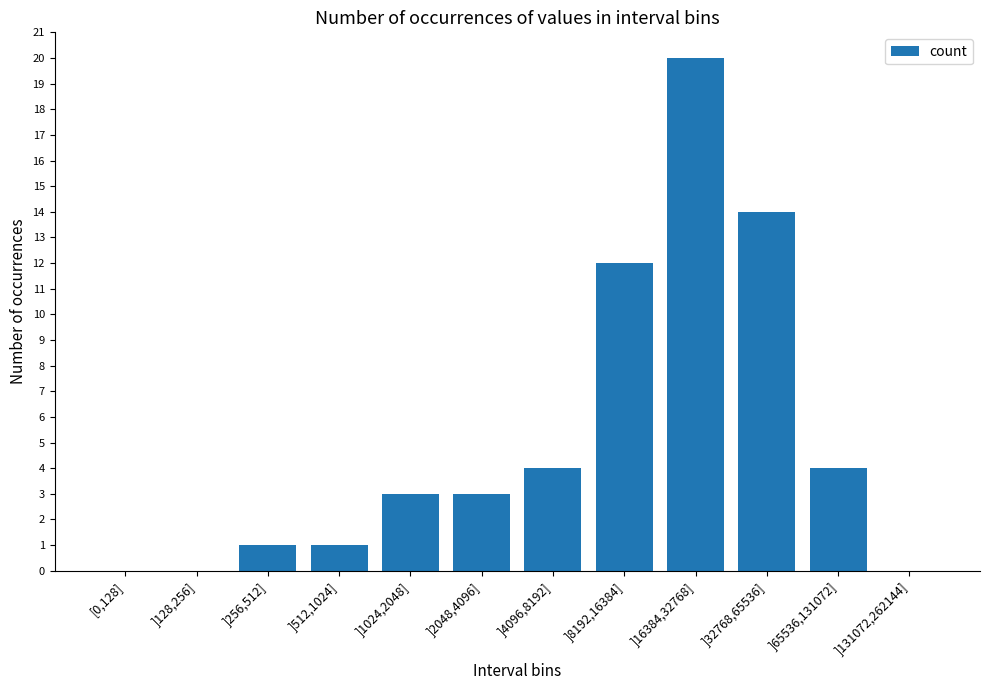

At which category does the chart reach its peak across all series?

]16384,32768]